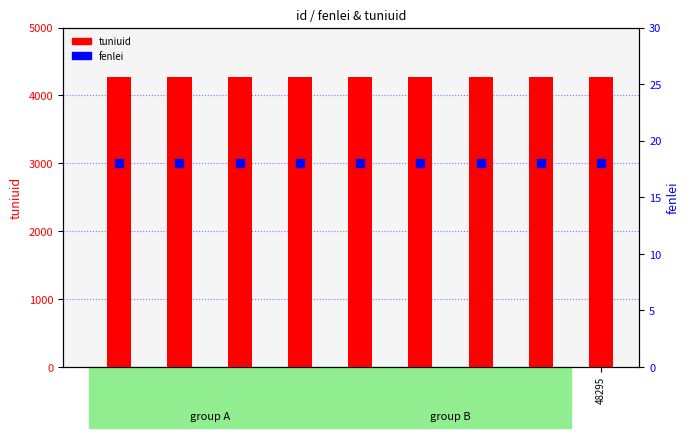

Is the value of tuniuid at 48148 greater than the value of fenlei at 47657?

Yes